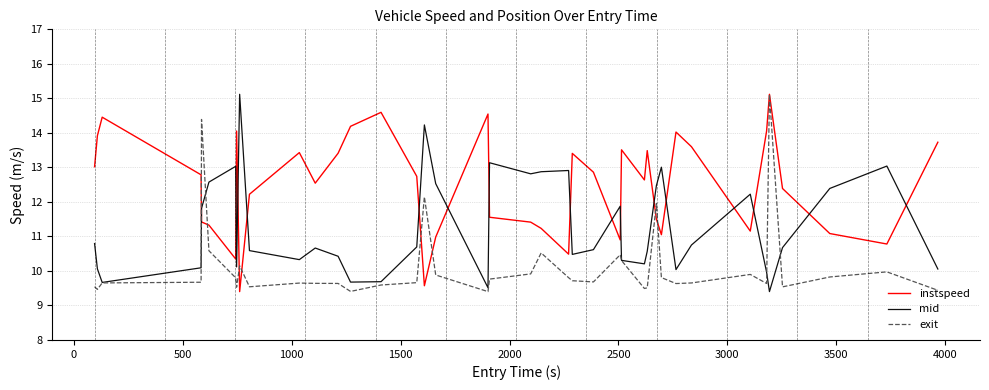

Which series has the largest total across all categories?

instspeed